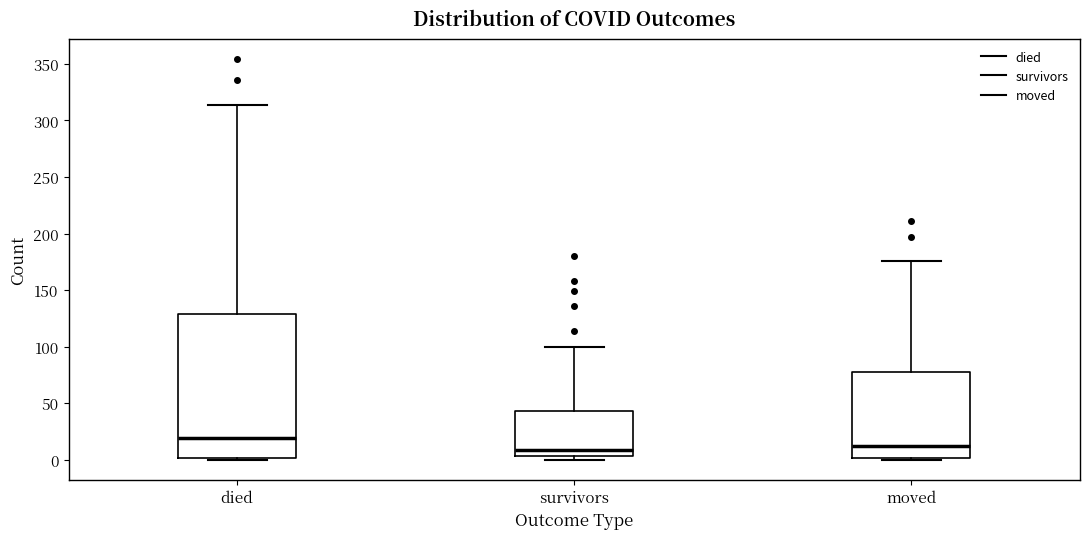

Which box's median line is the highest?

died